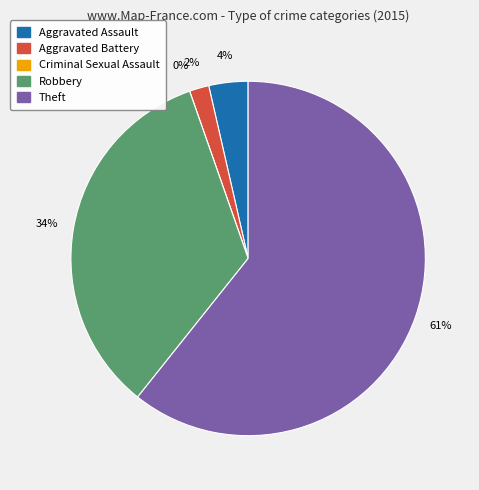

To the nearest percent, what is the average slice percentage?

20%